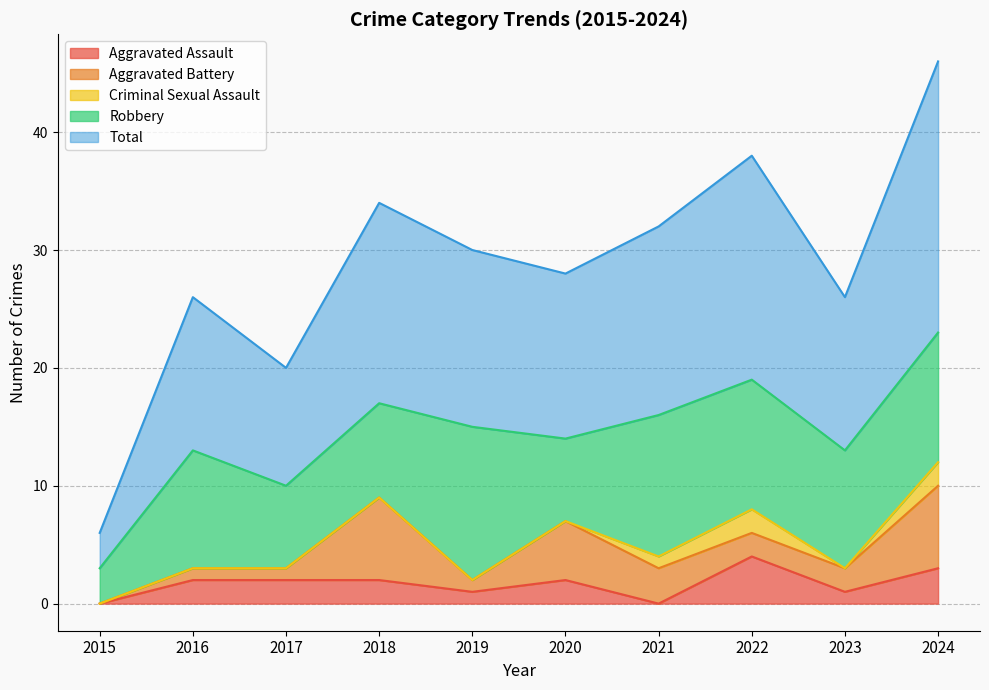

Is it true that Total equals 19 at 2022?

True